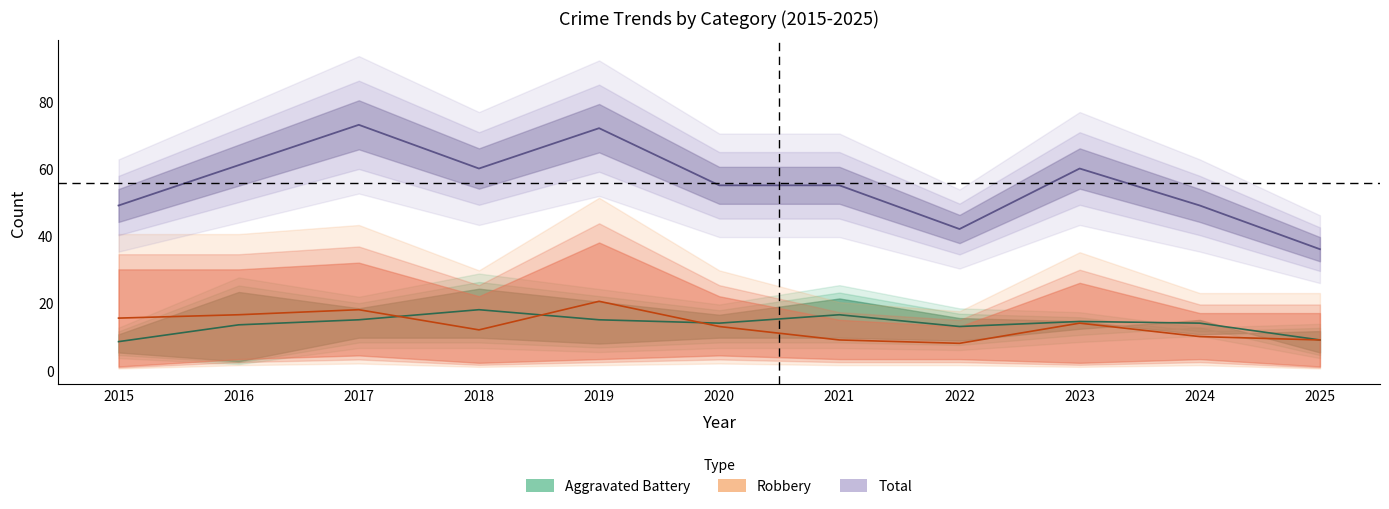

Count the number of categories in the chart.

11